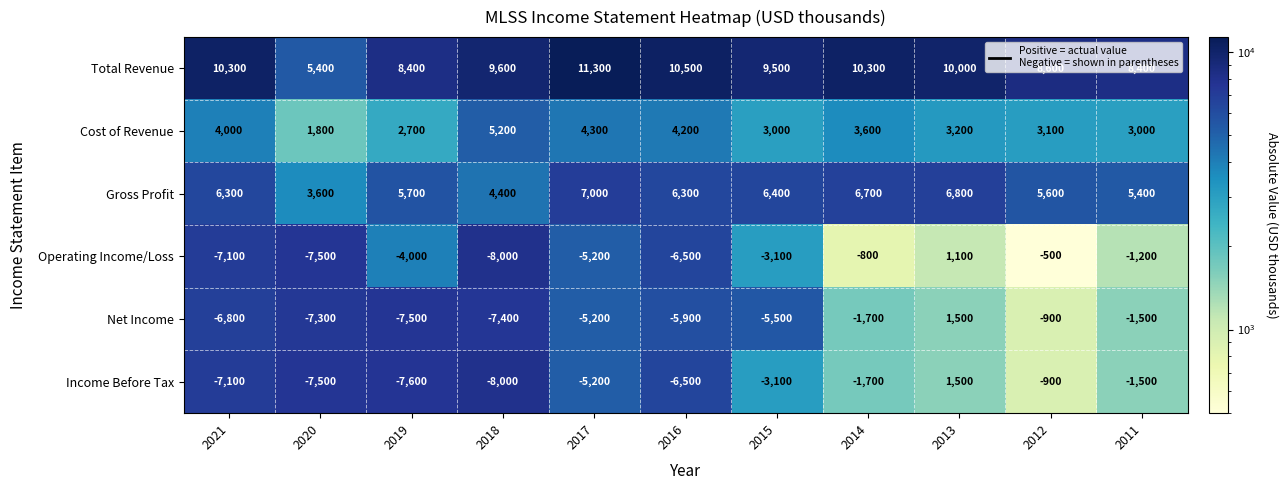

What is the spread (max minus min) of values at 2021?

17400